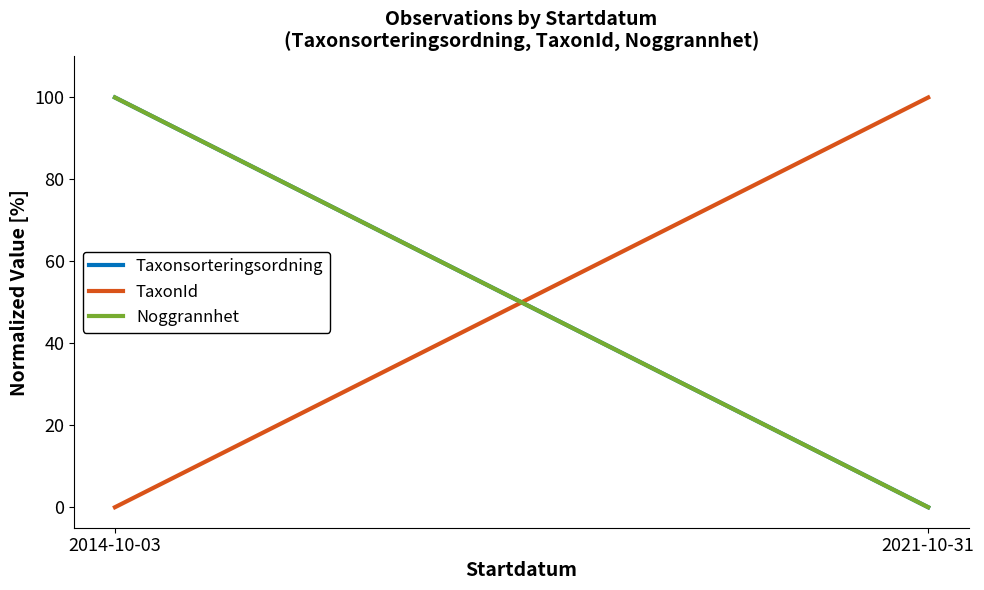

How many lines are shown in the chart?

3